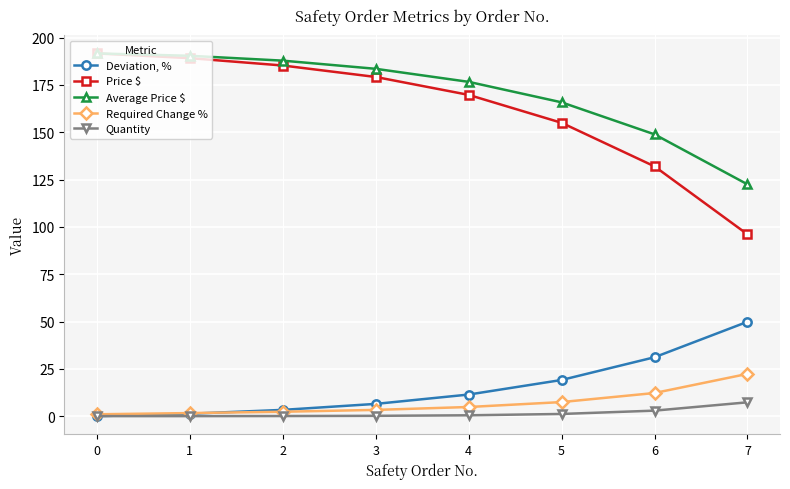

At 3, list the series in order from smallest to largest.

Quantity, Required Change %, Deviation, %, Price $, Average Price $